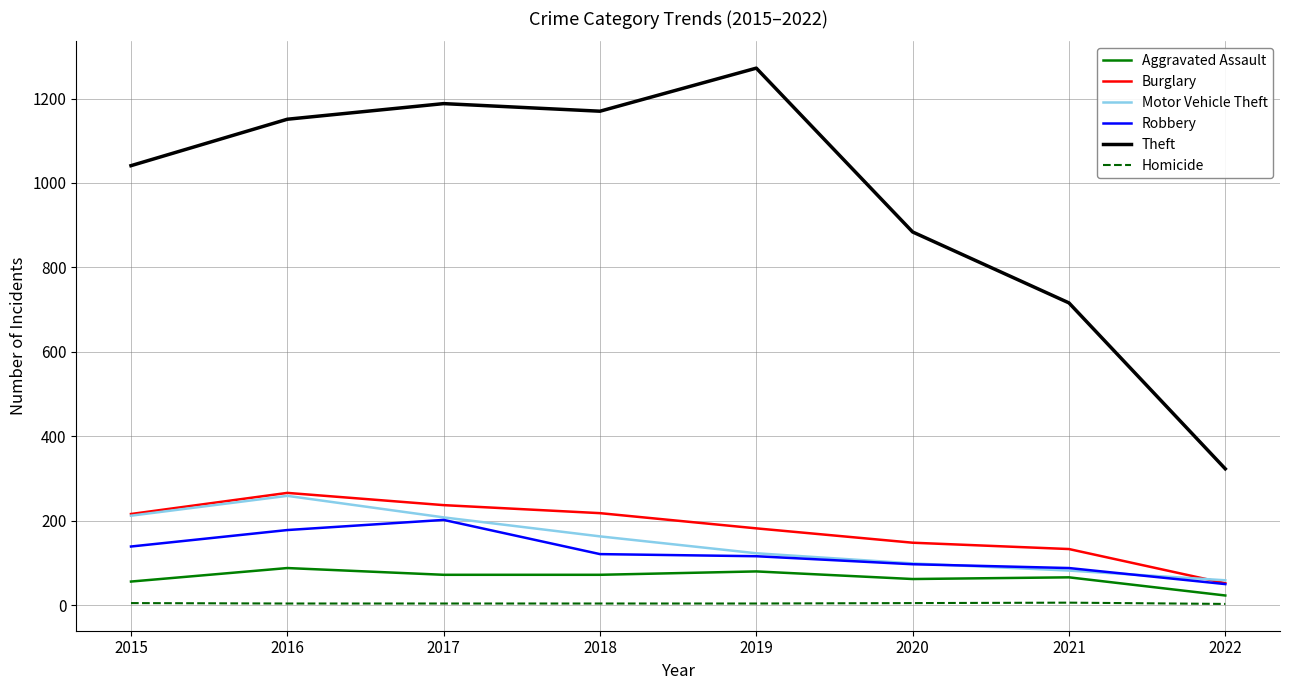

The Motor Vehicle Theft series shows 208 at 2017. True or false?

True